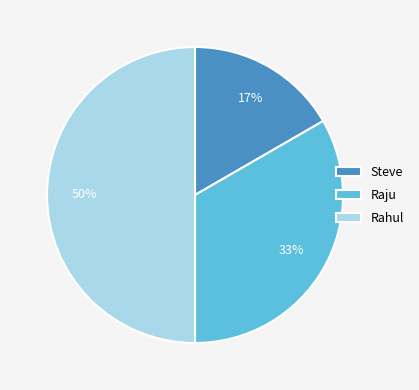

Which slice is the largest?

Rahul